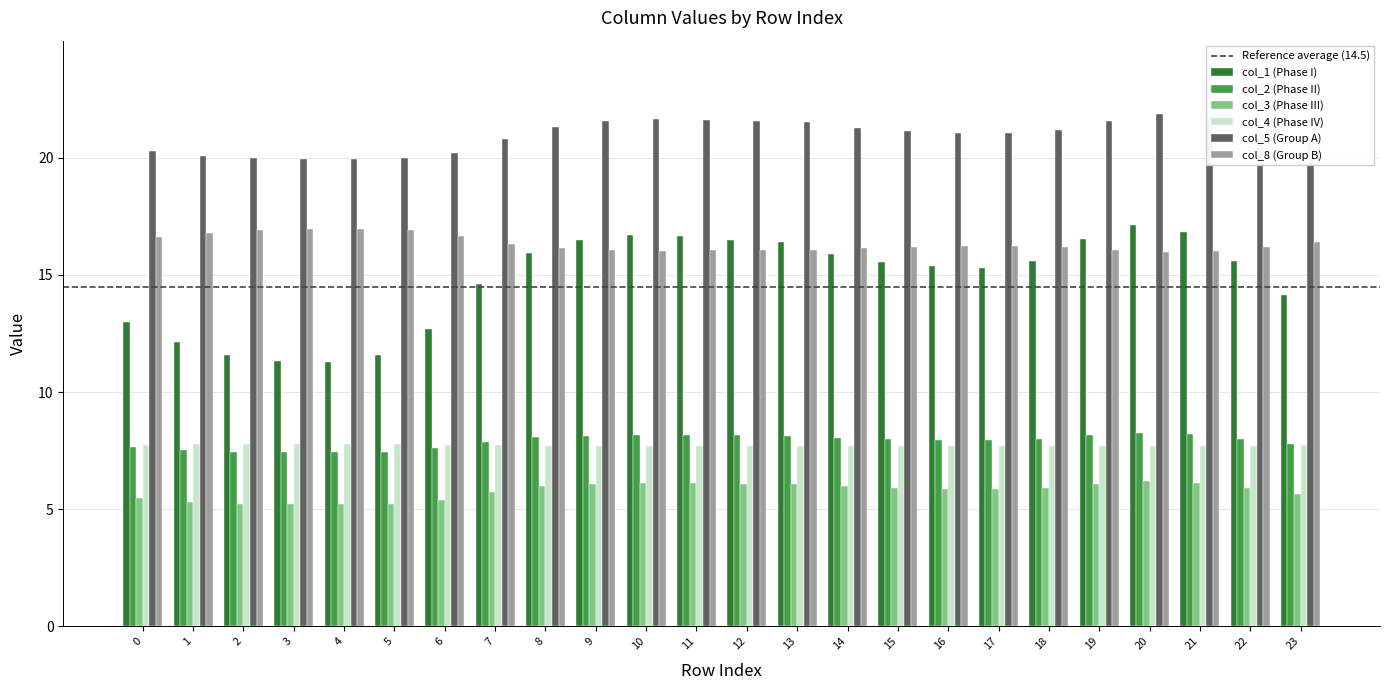

Is it true that col_1 (Phase I) equals 6.7 at 3?

False